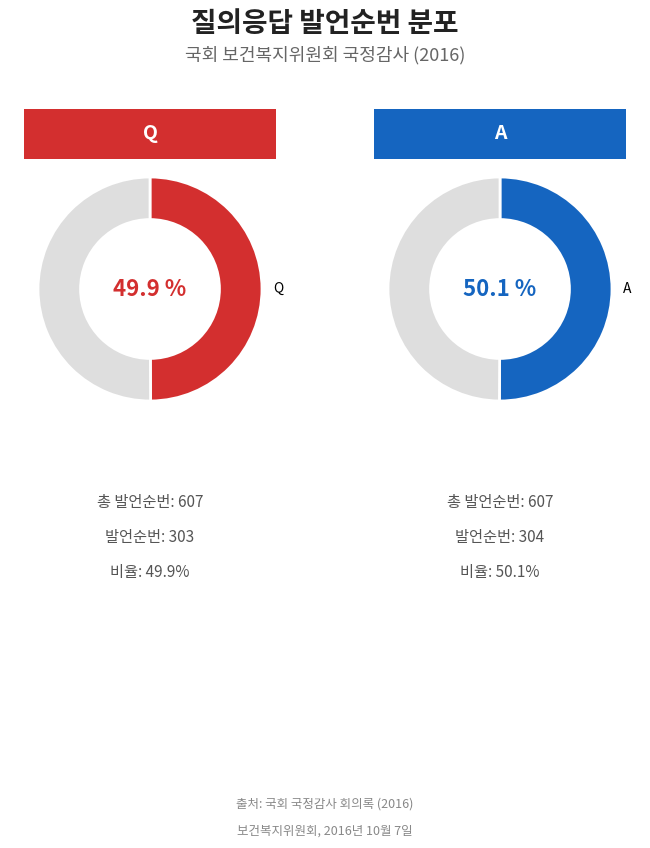

Is it true that A is 60% of the pie?

False